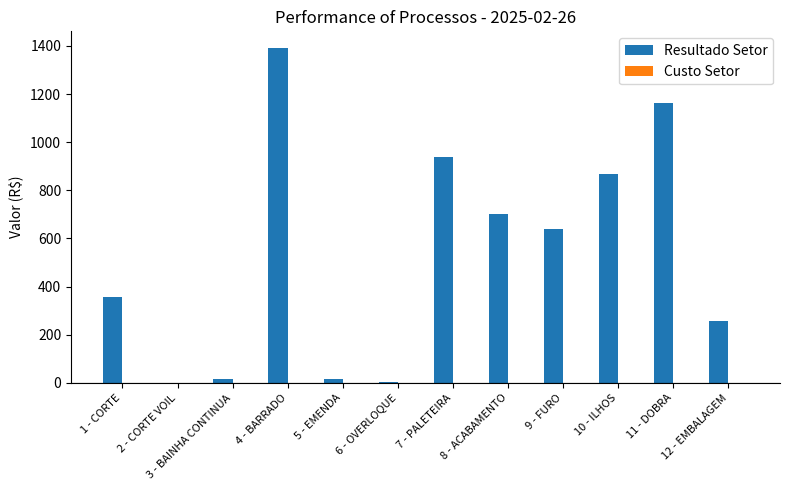

Approximately how many times larger is the value at 11 - DOBRA compared to 12 - EMBALAGEM?

4.5